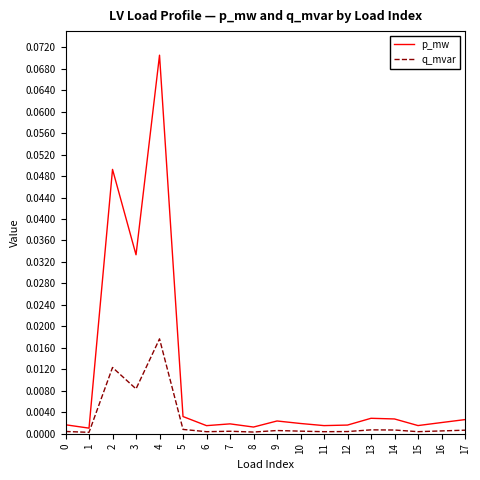

The value of p_mw at 1 is 0.0. True or false?

True